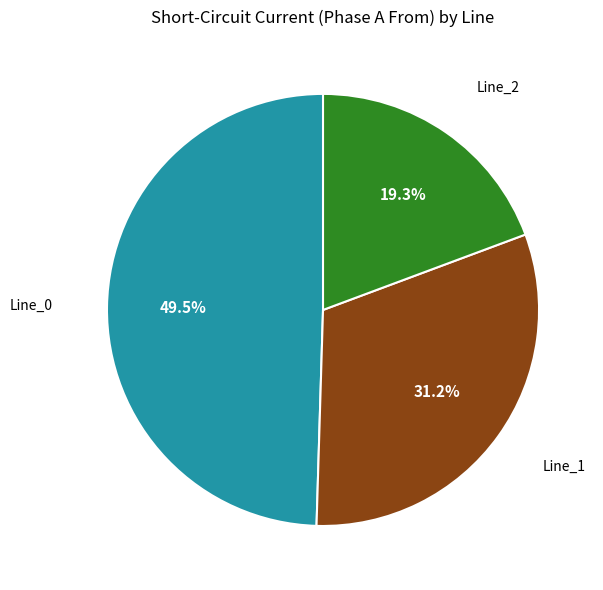

Is there a majority slice in this chart?

No